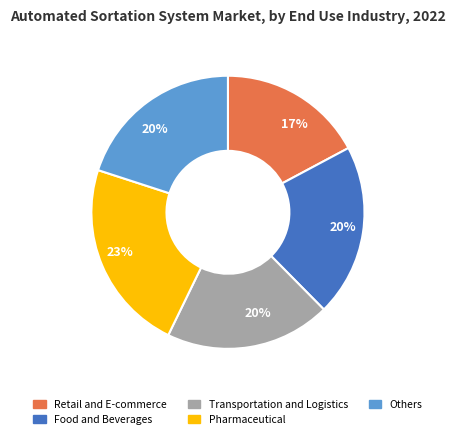

To the nearest percent, what is the average slice percentage?

20%